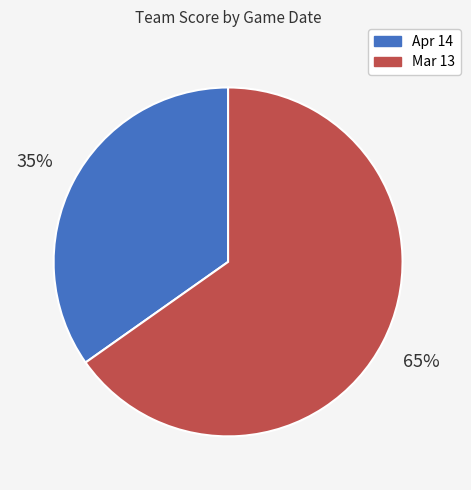

Is it true that Apr 14 is 35% of the pie?

True